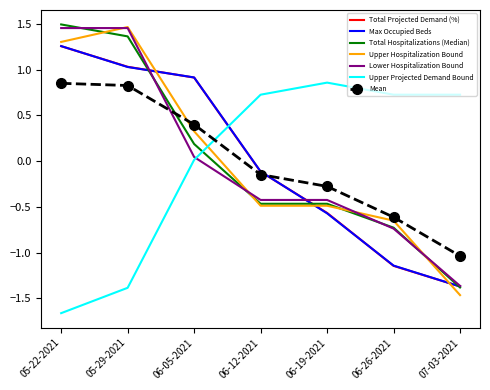

Is the value of Total Hospitalizations (Median) at 07-03-2021 greater than the value of Mean at 05-22-2021?

No